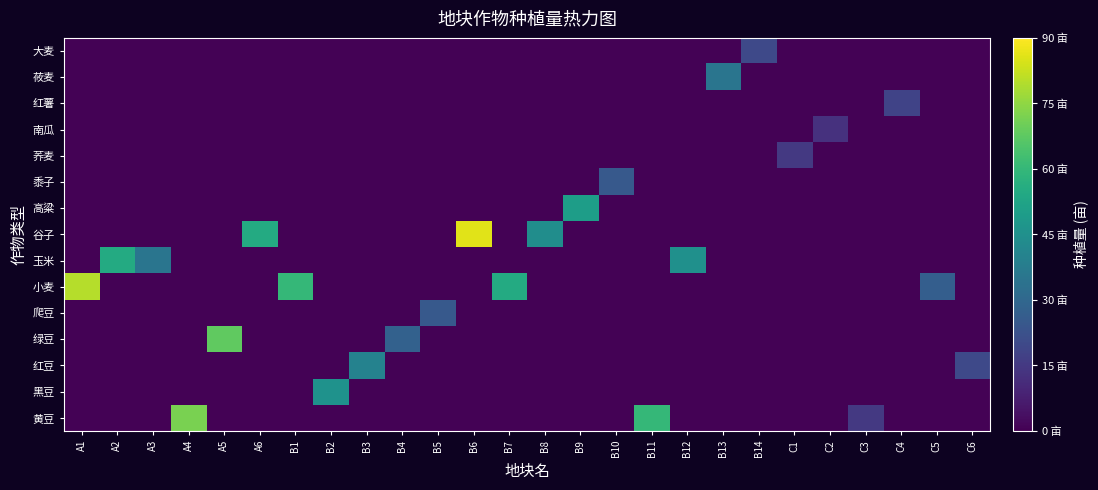

Reading right to left, transcribe all the data shown in this chart.

黄豆: C6=0.5	C5=0.5	C4=0.5	C3=15.0	C2=0.5	C1=0.5	B14=0.5	B13=0.5	B12=0.5	B11=60.0	B10=0.5	B9=0.5	B8=0.5	B7=0.5	B6=0.5	B5=0.5	B4=0.5	B3=0.5	B2=0.5	B1=0.5	A6=0.5	A5=0.5	A4=72.0	A3=0.5	A2=0.5	A1=0.5
黑豆: C6=0.5	C5=0.5	C4=0.5	C3=0.5	C2=0.5	C1=0.5	B14=0.5	B13=0.5	B12=0.5	B11=0.5	B10=0.5	B9=0.5	B8=0.5	B7=0.5	B6=0.5	B5=0.5	B4=0.5	B3=0.5	B2=46.0	B1=0.5	A6=0.5	A5=0.5	A4=0.5	A3=0.5	A2=0.5	A1=0.5
红豆: C6=20.0	C5=0.5	C4=0.5	C3=0.5	C2=0.5	C1=0.5	B14=0.5	B13=0.5	B12=0.5	B11=0.5	B10=0.5	B9=0.5	B8=0.5	B7=0.5	B6=0.5	B5=0.5	B4=0.5	B3=40.0	B2=0.5	B1=0.5	A6=0.5	A5=0.5	A4=0.5	A3=0.5	A2=0.5	A1=0.5
绿豆: C6=0.5	C5=0.5	C4=0.5	C3=0.5	C2=0.5	C1=0.5	B14=0.5	B13=0.5	B12=0.5	B11=0.5	B10=0.5	B9=0.5	B8=0.5	B7=0.5	B6=0.5	B5=0.5	B4=28.0	B3=0.5	B2=0.5	B1=0.5	A6=0.5	A5=68.0	A4=0.5	A3=0.5	A2=0.5	A1=0.5
爬豆: C6=0.5	C5=0.5	C4=0.5	C3=0.5	C2=0.5	C1=0.5	B14=0.5	B13=0.5	B12=0.5	B11=0.5	B10=0.5	B9=0.5	B8=0.5	B7=0.5	B6=0.5	B5=25.0	B4=0.5	B3=0.5	B2=0.5	B1=0.5	A6=0.5	A5=0.5	A4=0.5	A3=0.5	A2=0.5	A1=0.5
小麦: C6=0.5	C5=27.0	C4=0.5	C3=0.5	C2=0.5	C1=0.5	B14=0.5	B13=0.5	B12=0.5	B11=0.5	B10=0.5	B9=0.5	B8=0.5	B7=55.0	B6=0.5	B5=0.5	B4=0.5	B3=0.5	B2=0.5	B1=60.0	A6=0.5	A5=0.5	A4=0.5	A3=0.5	A2=0.5	A1=80.0
玉米: C6=0.5	C5=0.5	C4=0.5	C3=0.5	C2=0.5	C1=0.5	B14=0.5	B13=0.5	B12=45.0	B11=0.5	B10=0.5	B9=0.5	B8=0.5	B7=0.5	B6=0.5	B5=0.5	B4=0.5	B3=0.5	B2=0.5	B1=0.5	A6=0.5	A5=0.5	A4=0.5	A3=35.0	A2=55.0	A1=0.5
谷子: C6=0.5	C5=0.5	C4=0.5	C3=0.5	C2=0.5	C1=0.5	B14=0.5	B13=0.5	B12=0.5	B11=0.5	B10=0.5	B9=0.5	B8=44.0	B7=0.5	B6=86.0	B5=0.5	B4=0.5	B3=0.5	B2=0.5	B1=0.5	A6=55.0	A5=0.5	A4=0.5	A3=0.5	A2=0.5	A1=0.5
高粱: C6=0.5	C5=0.5	C4=0.5	C3=0.5	C2=0.5	C1=0.5	B14=0.5	B13=0.5	B12=0.5	B11=0.5	B10=0.5	B9=50.0	B8=0.5	B7=0.5	B6=0.5	B5=0.5	B4=0.5	B3=0.5	B2=0.5	B1=0.5	A6=0.5	A5=0.5	A4=0.5	A3=0.5	A2=0.5	A1=0.5
黍子: C6=0.5	C5=0.5	C4=0.5	C3=0.5	C2=0.5	C1=0.5	B14=0.5	B13=0.5	B12=0.5	B11=0.5	B10=25.0	B9=0.5	B8=0.5	B7=0.5	B6=0.5	B5=0.5	B4=0.5	B3=0.5	B2=0.5	B1=0.5	A6=0.5	A5=0.5	A4=0.5	A3=0.5	A2=0.5	A1=0.5
荞麦: C6=0.5	C5=0.5	C4=0.5	C3=0.5	C2=0.5	C1=15.0	B14=0.5	B13=0.5	B12=0.5	B11=0.5	B10=0.5	B9=0.5	B8=0.5	B7=0.5	B6=0.5	B5=0.5	B4=0.5	B3=0.5	B2=0.5	B1=0.5	A6=0.5	A5=0.5	A4=0.5	A3=0.5	A2=0.5	A1=0.5
南瓜: C6=0.5	C5=0.5	C4=0.5	C3=0.5	C2=13.0	C1=0.5	B14=0.5	B13=0.5	B12=0.5	B11=0.5	B10=0.5	B9=0.5	B8=0.5	B7=0.5	B6=0.5	B5=0.5	B4=0.5	B3=0.5	B2=0.5	B1=0.5	A6=0.5	A5=0.5	A4=0.5	A3=0.5	A2=0.5	A1=0.5
红薯: C6=0.5	C5=0.5	C4=18.0	C3=0.5	C2=0.5	C1=0.5	B14=0.5	B13=0.5	B12=0.5	B11=0.5	B10=0.5	B9=0.5	B8=0.5	B7=0.5	B6=0.5	B5=0.5	B4=0.5	B3=0.5	B2=0.5	B1=0.5	A6=0.5	A5=0.5	A4=0.5	A3=0.5	A2=0.5	A1=0.5
莜麦: C6=0.5	C5=0.5	C4=0.5	C3=0.5	C2=0.5	C1=0.5	B14=0.5	B13=35.0	B12=0.5	B11=0.5	B10=0.5	B9=0.5	B8=0.5	B7=0.5	B6=0.5	B5=0.5	B4=0.5	B3=0.5	B2=0.5	B1=0.5	A6=0.5	A5=0.5	A4=0.5	A3=0.5	A2=0.5	A1=0.5
大麦: C6=0.5	C5=0.5	C4=0.5	C3=0.5	C2=0.5	C1=0.5	B14=20.0	B13=0.5	B12=0.5	B11=0.5	B10=0.5	B9=0.5	B8=0.5	B7=0.5	B6=0.5	B5=0.5	B4=0.5	B3=0.5	B2=0.5	B1=0.5	A6=0.5	A5=0.5	A4=0.5	A3=0.5	A2=0.5	A1=0.5